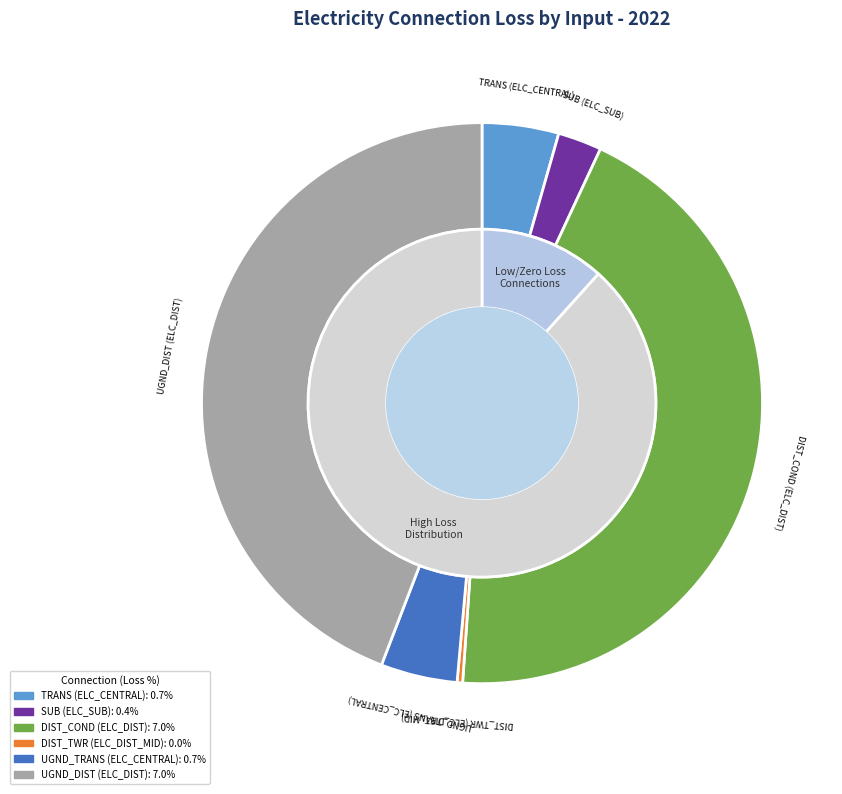

Do DIST_TWR (ELC_DIST_MID) and UGND_TRANS (ELC_CENTRAL) together represent more than half of the pie?

No